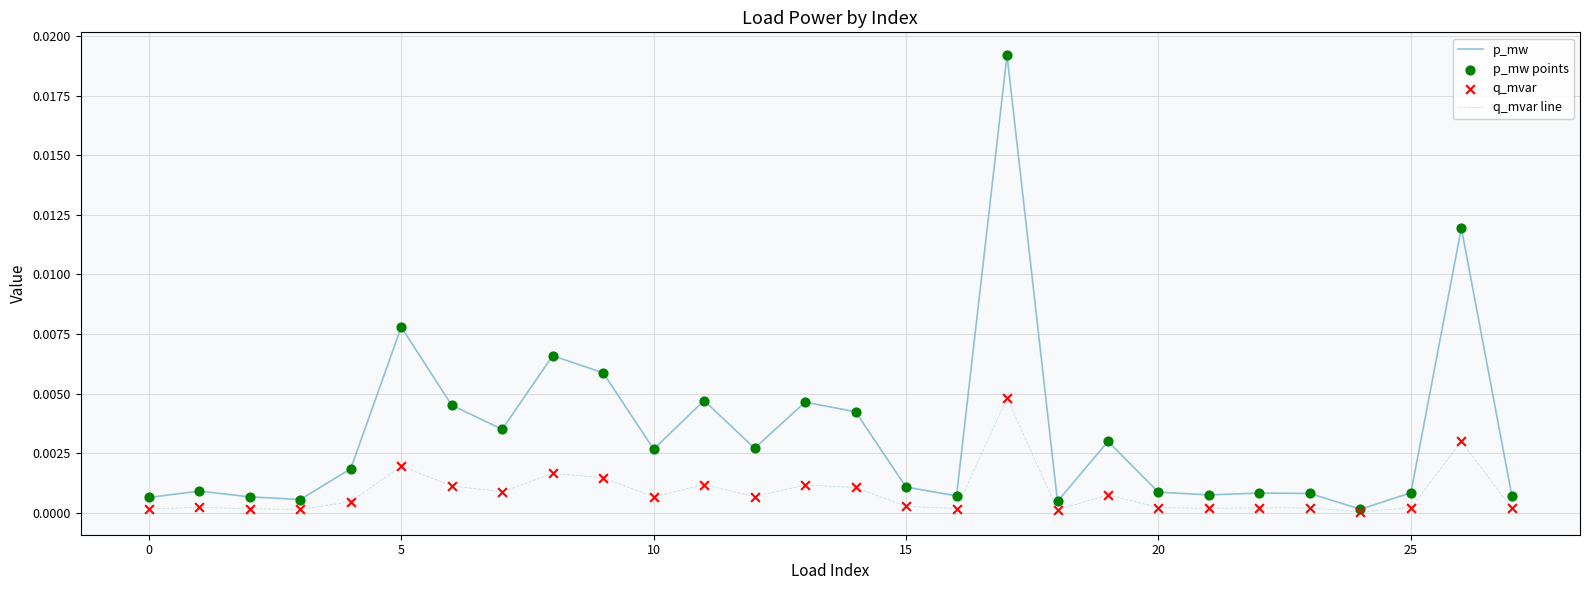

At how many categories does at least one series exceed 0?

28